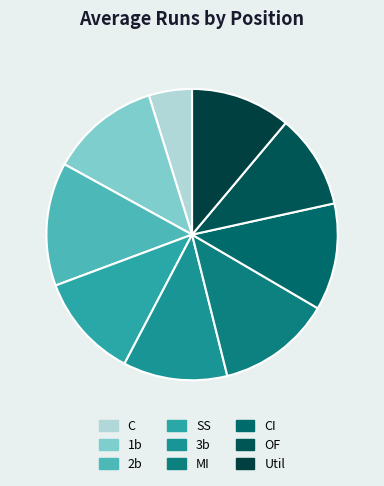

What is the smallest slice in the pie chart?

C